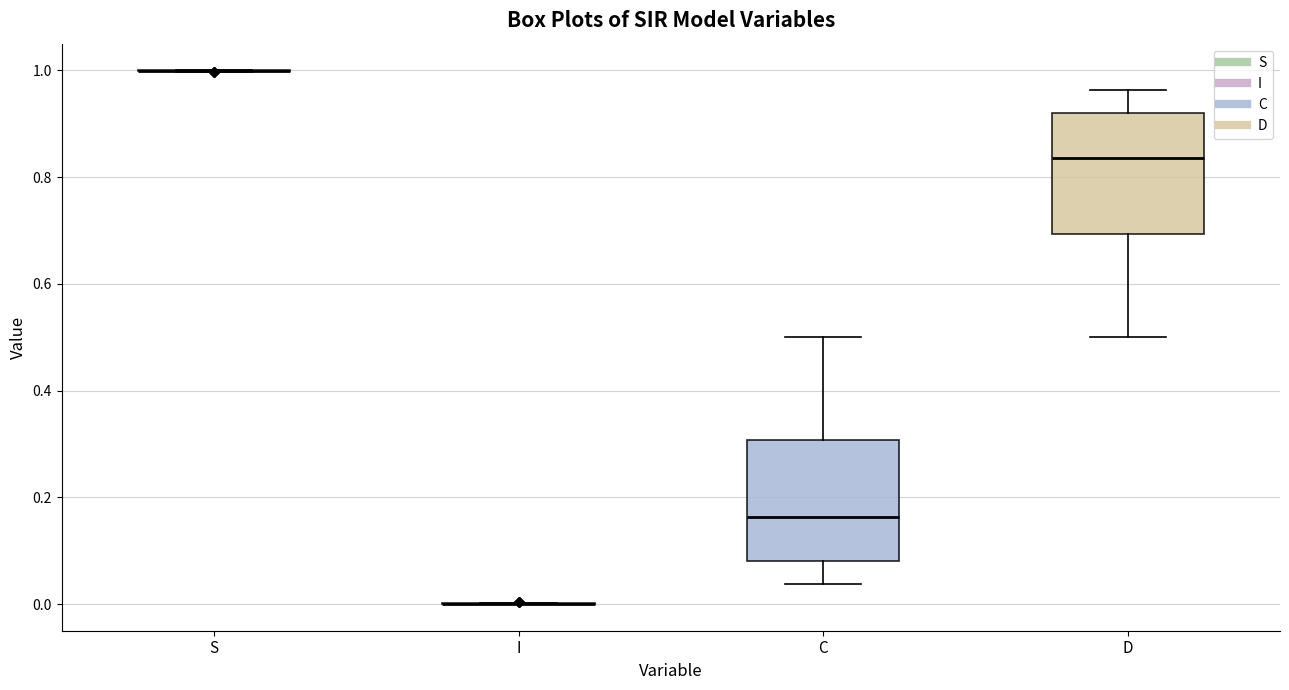

Reading left to right, transcribe this box plot: for each box, give where its median line is, the range the box spans, and where its two whiskers end, as read against the y-axis. The values are not printed on the chart, so give them approximately, as read against the axis.

S: box collapsed to a line at 1.00, whiskers 1.00 to 1.00
I: box collapsed to a line at 0.00, whiskers 0.00 to 0.00
C: median 0.16, box 0.08 to 0.30, whiskers 0.04 to 0.50
D: median 0.84, box 0.70 to 0.92, whiskers 0.50 to 0.96